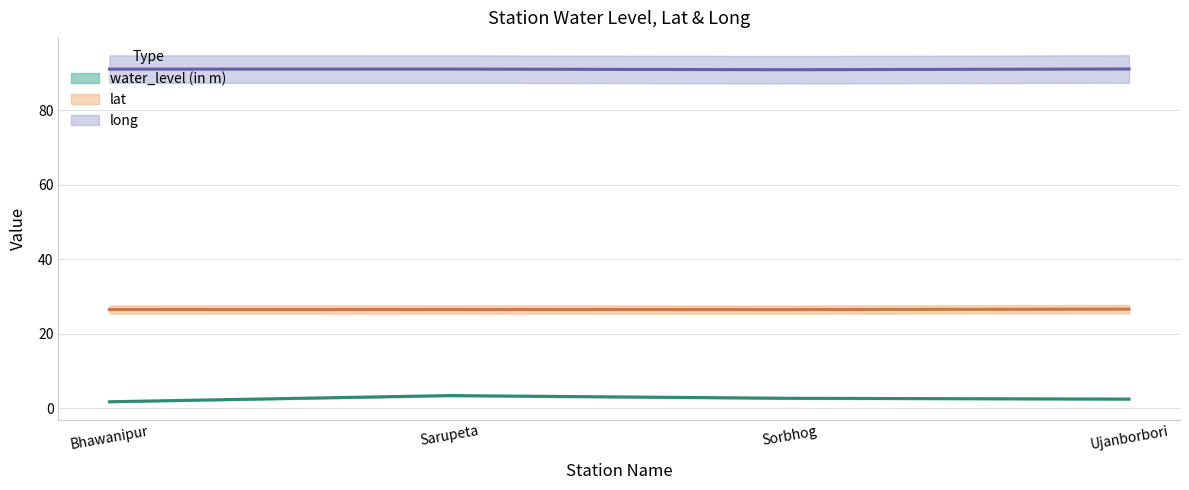

Reading left to right, extract all data points from this chart.

water_level (in m) (line): 1.7	3.4	2.7	2.5
lat (line): 26.5	26.5	26.5	26.6
long (line): 91.1	91.1	90.9	91.1